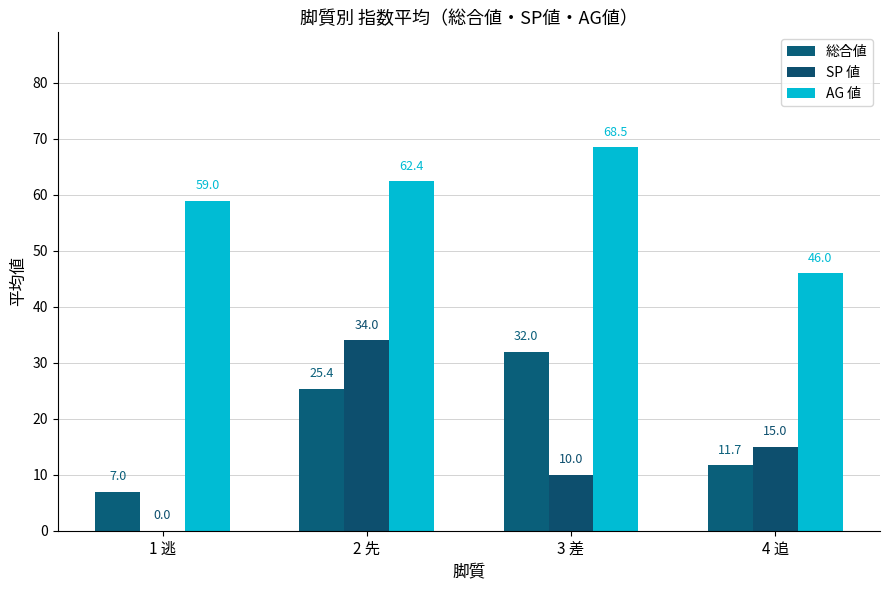

The 総合値 series shows 6.0 at 4 追. True or false?

False